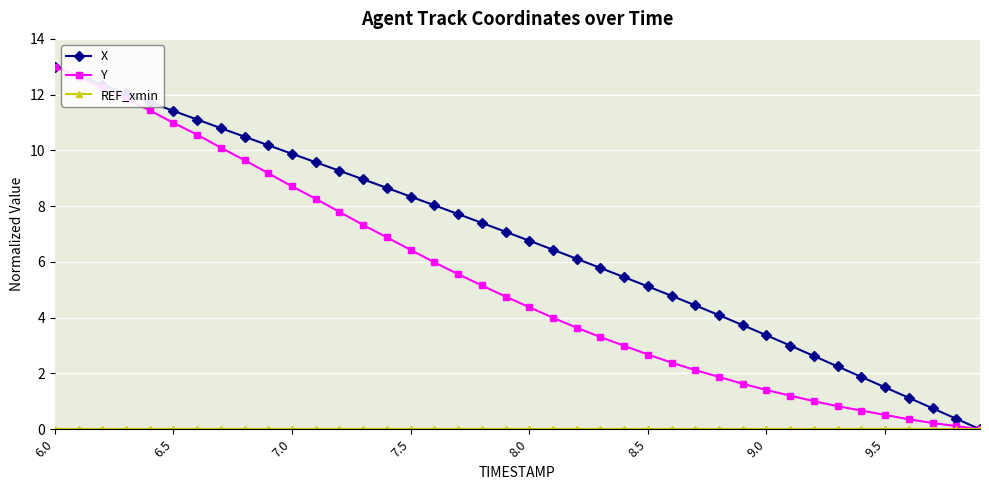

True or false: X has more than 0 points higher than both neighbors.

False